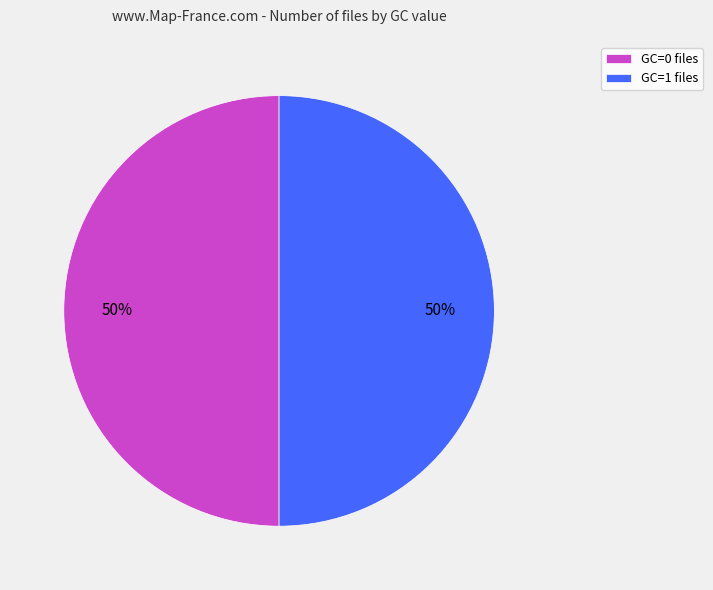

The GC=1 files slice represents 39% of the pie. True or false?

False